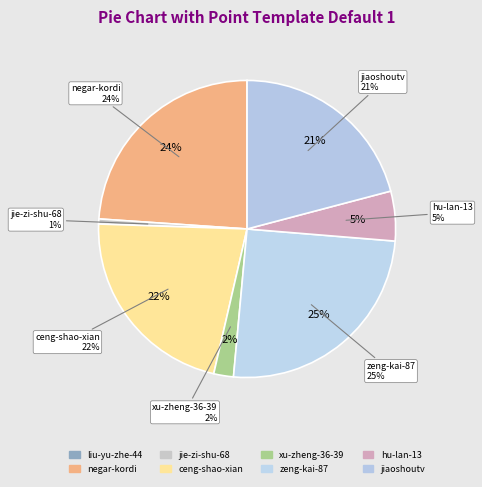

Rank the categories by value from lowest to highest.

liu-yu-zhe-44, jie-zi-shu-68, xu-zheng-36-39, hu-lan-13, jiaoshoutv, ceng-shao-xian, negar-kordi, zeng-kai-87